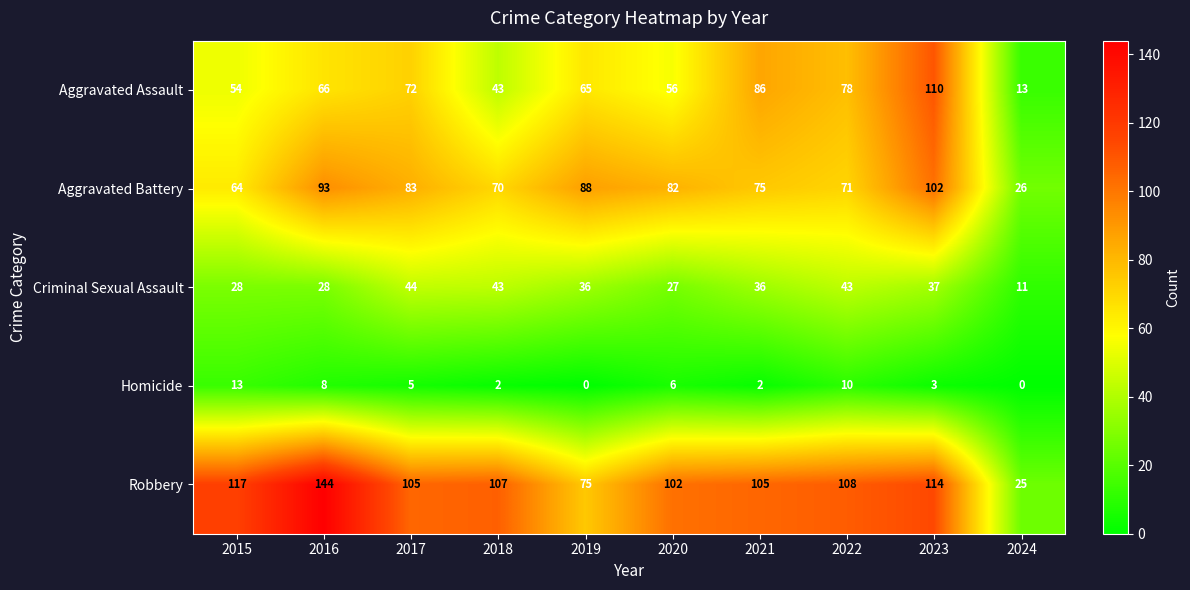

What is the difference between the Robbery values at 2016 and 2017?

39